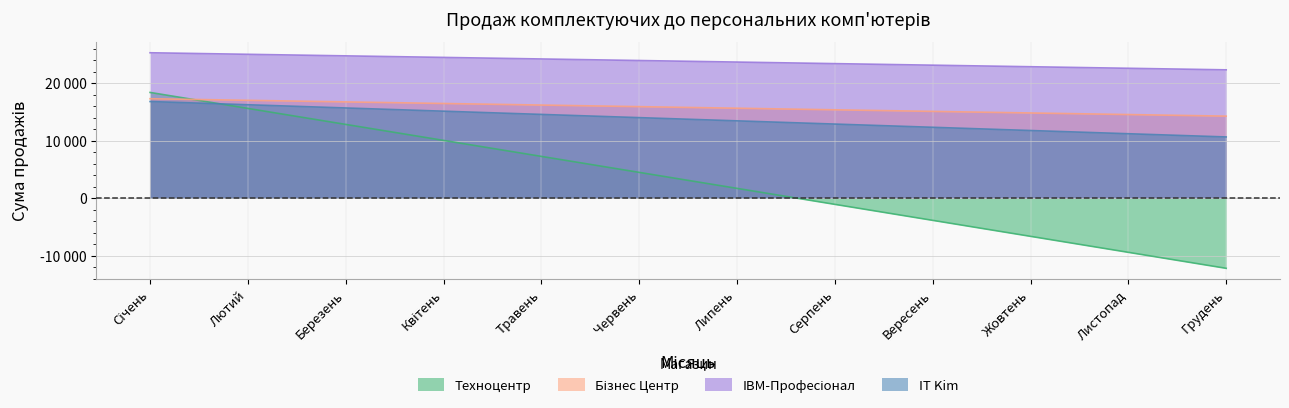

Does the chart have visible grid lines?

Yes